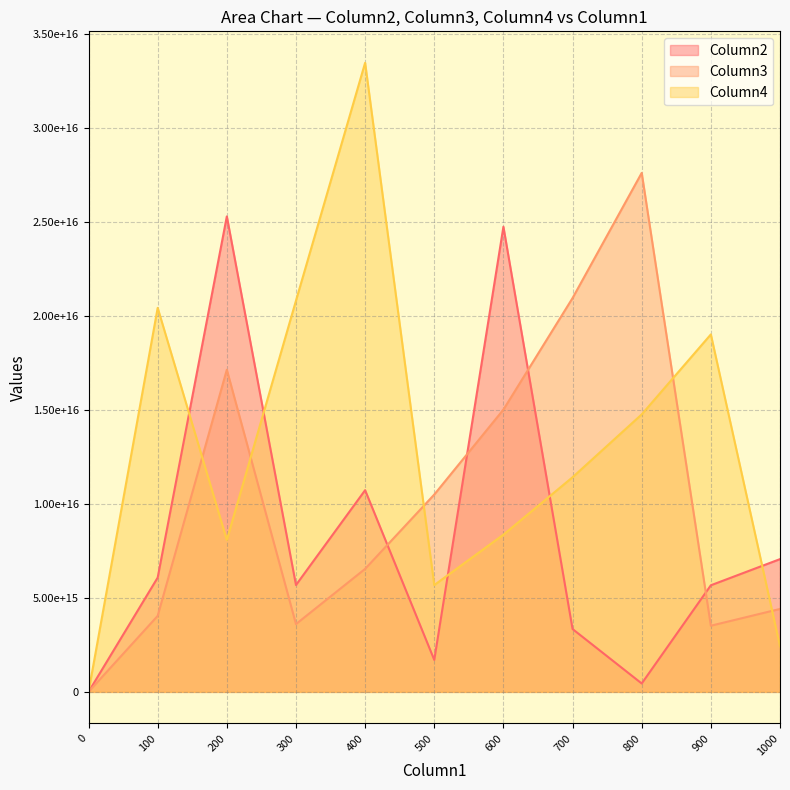

How many lines are shown in the chart?

3